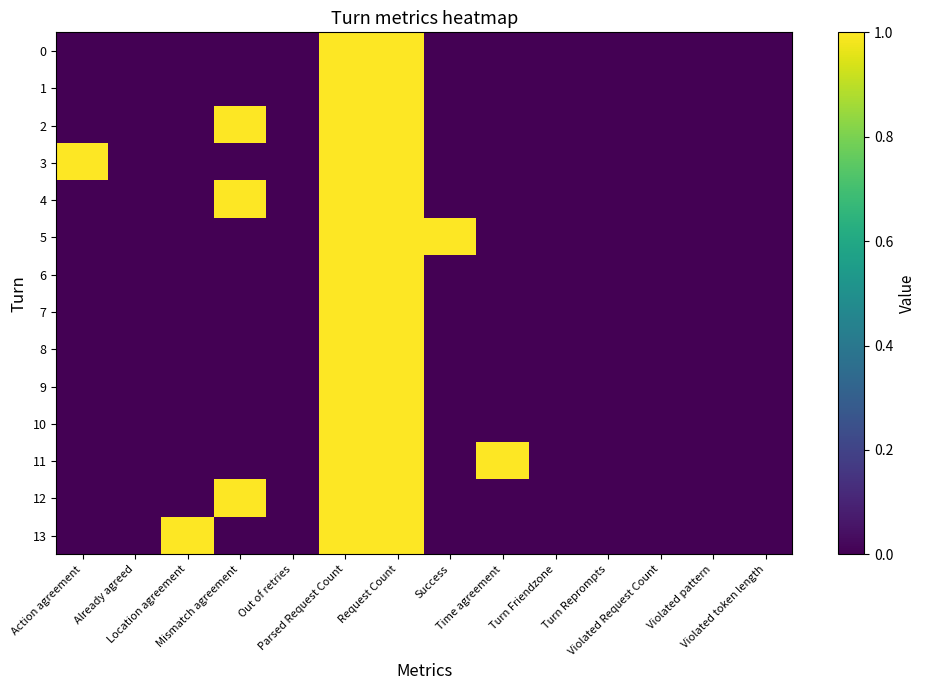

Reading right to left, transcribe all the data shown in this chart.

0: Violated token length=0	Violated pattern=0	Violated Request Count=0	Turn Reprompts=0	Turn Friendzone=0	Time agreement=0	Success=0	Request Count=1	Parsed Request Count=1	Out of retries=0	Mismatch agreement=0	Location agreement=0	Already agreed=0	Action agreement=0
1: Violated token length=0	Violated pattern=0	Violated Request Count=0	Turn Reprompts=0	Turn Friendzone=0	Time agreement=0	Success=0	Request Count=1	Parsed Request Count=1	Out of retries=0	Mismatch agreement=0	Location agreement=0	Already agreed=0	Action agreement=0
2: Violated token length=0	Violated pattern=0	Violated Request Count=0	Turn Reprompts=0	Turn Friendzone=0	Time agreement=0	Success=0	Request Count=1	Parsed Request Count=1	Out of retries=0	Mismatch agreement=1	Location agreement=0	Already agreed=0	Action agreement=0
3: Violated token length=0	Violated pattern=0	Violated Request Count=0	Turn Reprompts=0	Turn Friendzone=0	Time agreement=0	Success=0	Request Count=1	Parsed Request Count=1	Out of retries=0	Mismatch agreement=0	Location agreement=0	Already agreed=0	Action agreement=1
4: Violated token length=0	Violated pattern=0	Violated Request Count=0	Turn Reprompts=0	Turn Friendzone=0	Time agreement=0	Success=0	Request Count=1	Parsed Request Count=1	Out of retries=0	Mismatch agreement=1	Location agreement=0	Already agreed=0	Action agreement=0
5: Violated token length=0	Violated pattern=0	Violated Request Count=0	Turn Reprompts=0	Turn Friendzone=0	Time agreement=0	Success=1	Request Count=1	Parsed Request Count=1	Out of retries=0	Mismatch agreement=0	Location agreement=0	Already agreed=0	Action agreement=0
6: Violated token length=0	Violated pattern=0	Violated Request Count=0	Turn Reprompts=0	Turn Friendzone=0	Time agreement=0	Success=0	Request Count=1	Parsed Request Count=1	Out of retries=0	Mismatch agreement=0	Location agreement=0	Already agreed=0	Action agreement=0
7: Violated token length=0	Violated pattern=0	Violated Request Count=0	Turn Reprompts=0	Turn Friendzone=0	Time agreement=0	Success=0	Request Count=1	Parsed Request Count=1	Out of retries=0	Mismatch agreement=0	Location agreement=0	Already agreed=0	Action agreement=0
8: Violated token length=0	Violated pattern=0	Violated Request Count=0	Turn Reprompts=0	Turn Friendzone=0	Time agreement=0	Success=0	Request Count=1	Parsed Request Count=1	Out of retries=0	Mismatch agreement=0	Location agreement=0	Already agreed=0	Action agreement=0
9: Violated token length=0	Violated pattern=0	Violated Request Count=0	Turn Reprompts=0	Turn Friendzone=0	Time agreement=0	Success=0	Request Count=1	Parsed Request Count=1	Out of retries=0	Mismatch agreement=0	Location agreement=0	Already agreed=0	Action agreement=0
10: Violated token length=0	Violated pattern=0	Violated Request Count=0	Turn Reprompts=0	Turn Friendzone=0	Time agreement=0	Success=0	Request Count=1	Parsed Request Count=1	Out of retries=0	Mismatch agreement=0	Location agreement=0	Already agreed=0	Action agreement=0
11: Violated token length=0	Violated pattern=0	Violated Request Count=0	Turn Reprompts=0	Turn Friendzone=0	Time agreement=1	Success=0	Request Count=1	Parsed Request Count=1	Out of retries=0	Mismatch agreement=0	Location agreement=0	Already agreed=0	Action agreement=0
12: Violated token length=0	Violated pattern=0	Violated Request Count=0	Turn Reprompts=0	Turn Friendzone=0	Time agreement=0	Success=0	Request Count=1	Parsed Request Count=1	Out of retries=0	Mismatch agreement=1	Location agreement=0	Already agreed=0	Action agreement=0
13: Violated token length=0	Violated pattern=0	Violated Request Count=0	Turn Reprompts=0	Turn Friendzone=0	Time agreement=0	Success=0	Request Count=1	Parsed Request Count=1	Out of retries=0	Mismatch agreement=0	Location agreement=1	Already agreed=0	Action agreement=0